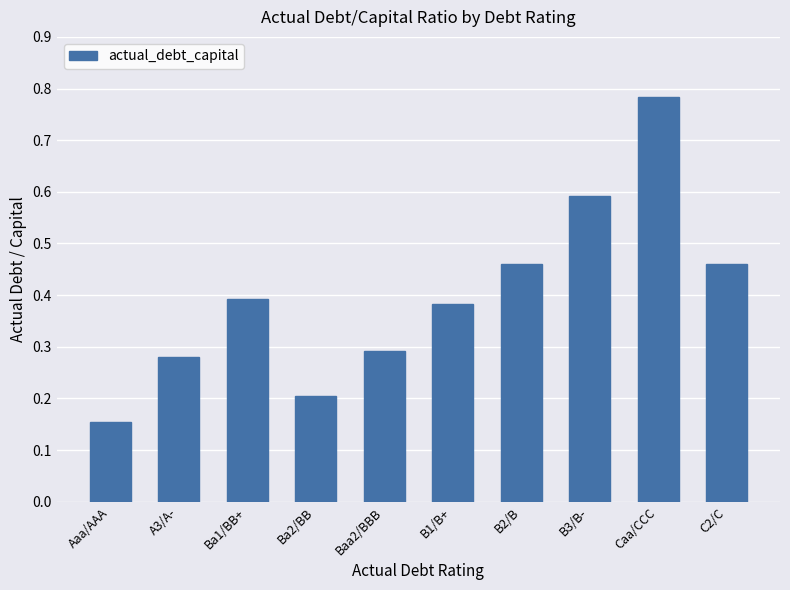

True or false: the data shows 0.4 at B1/B+.

True